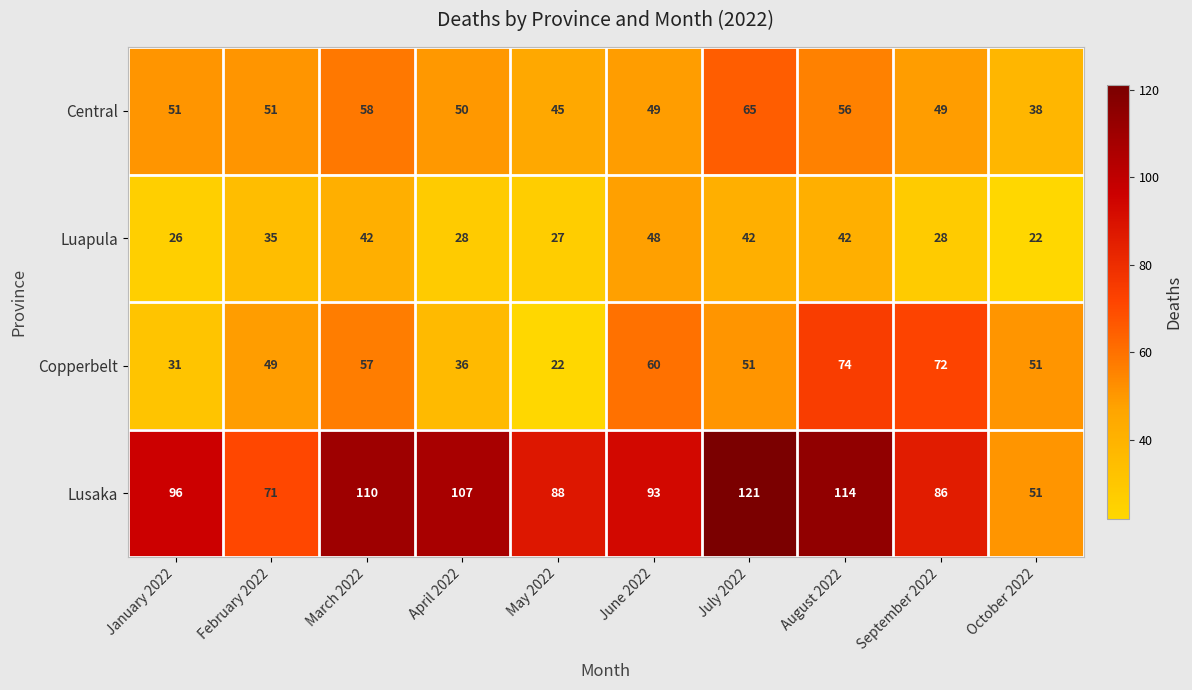

At which category is the sum across all series the highest?

August 2022